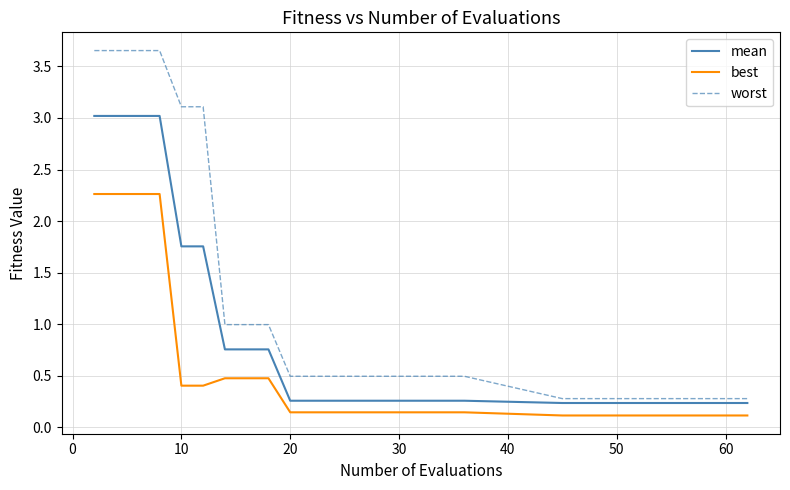

True or false: worst and best cross at least once.

False